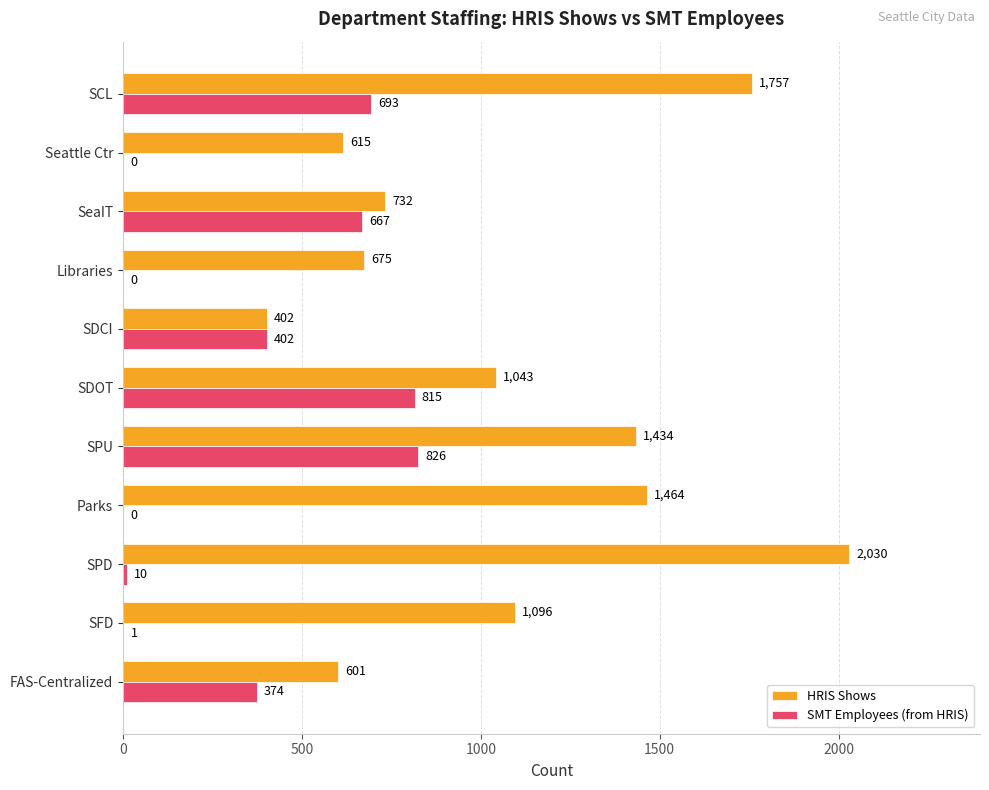

What value does the HRIS Shows series have at SPU?

1434